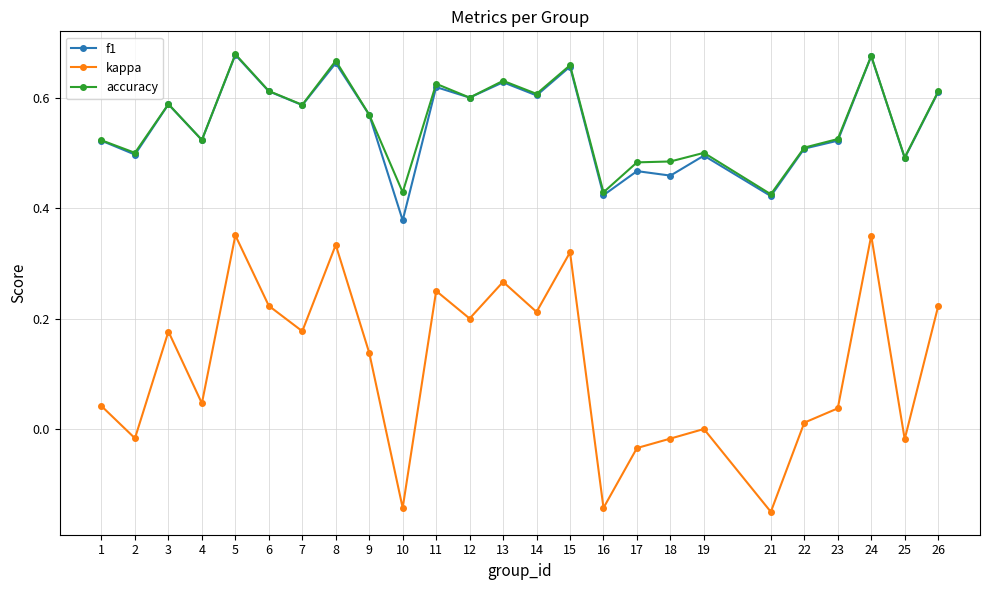

The accuracy series shows 0.5 at 25. True or false?

True